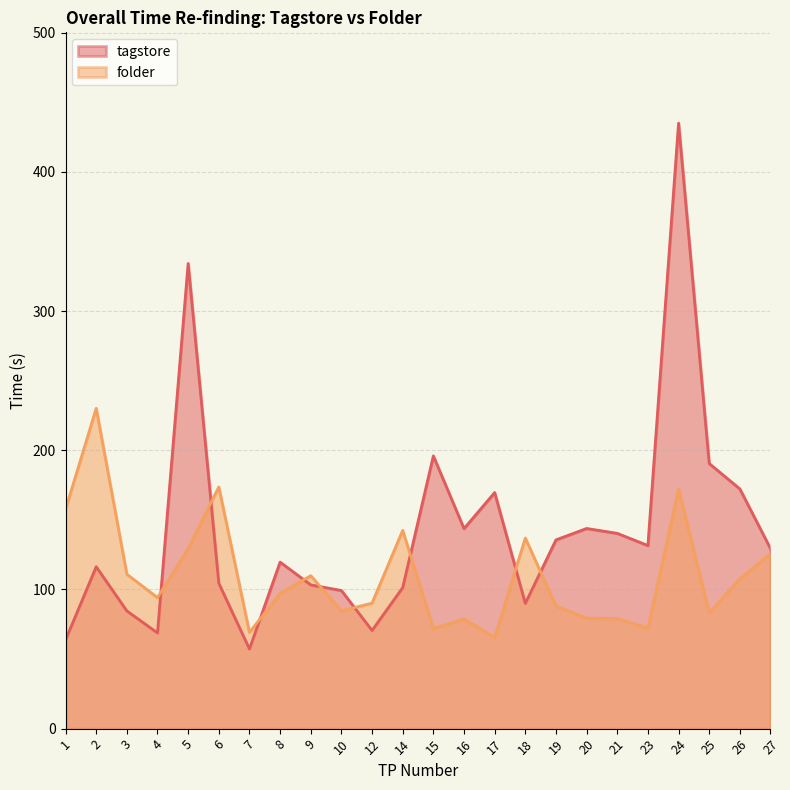

What is the difference between the maximum and minimum values in the folder series?

164.6